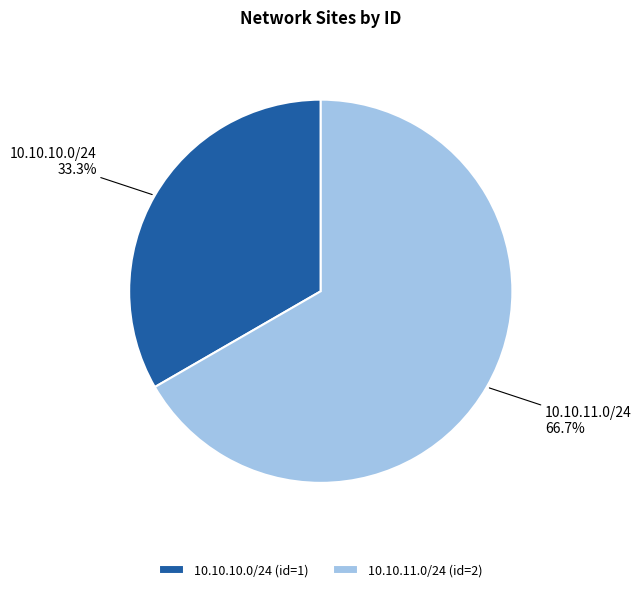

Is it true that 10.10.11.0/24 is 67% of the pie?

True